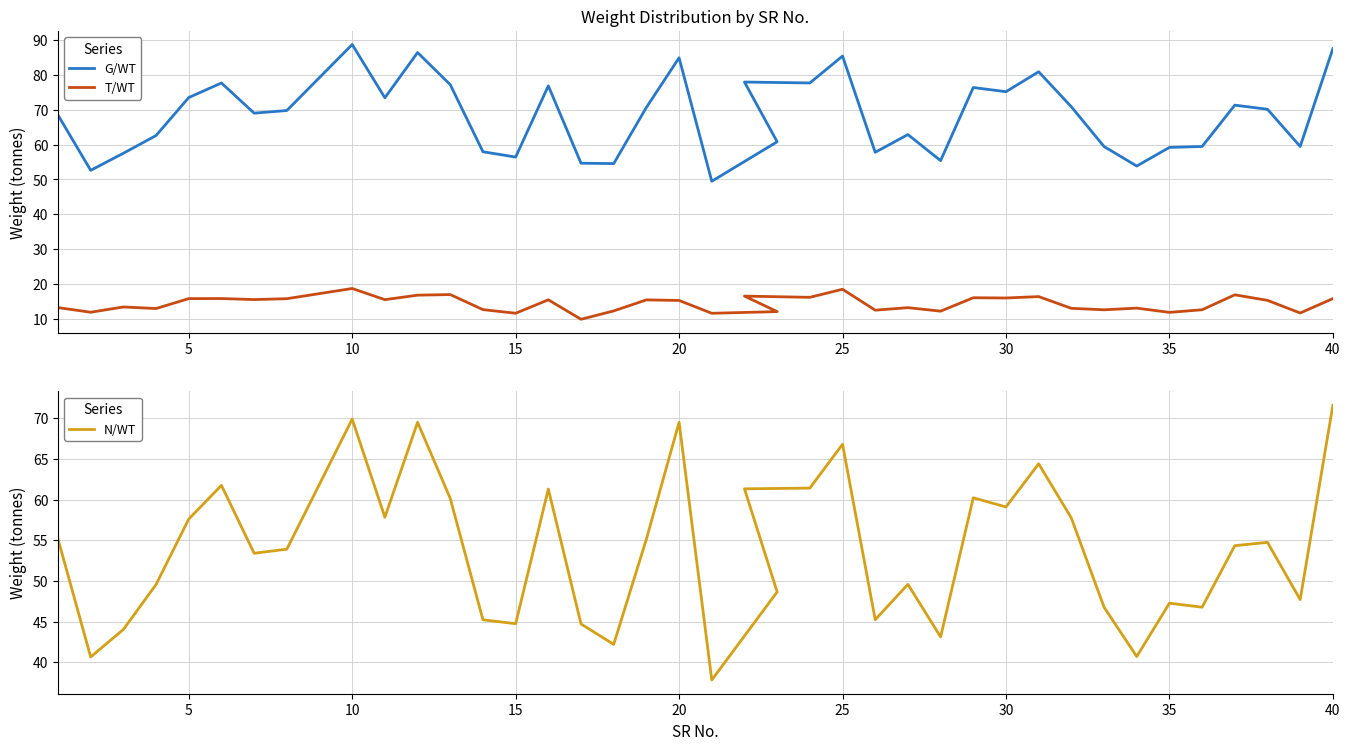

Which series has the widest spread of values?

G/WT